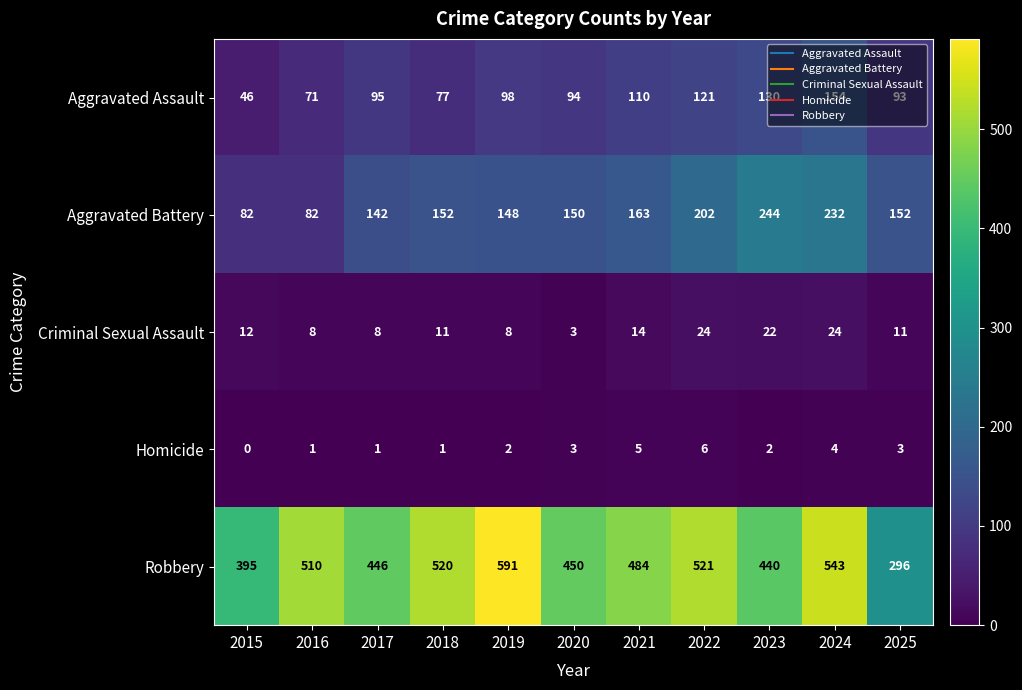

What is the difference between the maximum and minimum values in the Robbery series?

295